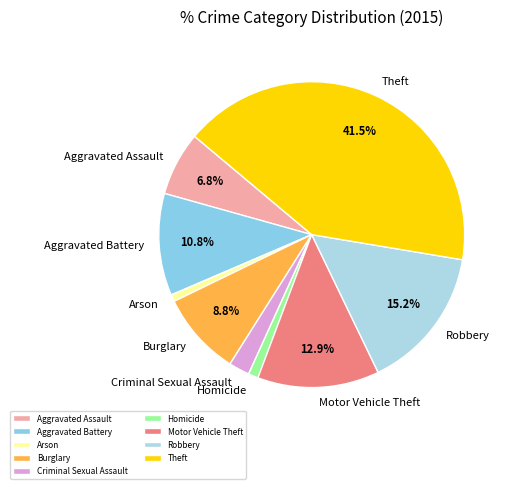

Which slice is the largest?

Theft